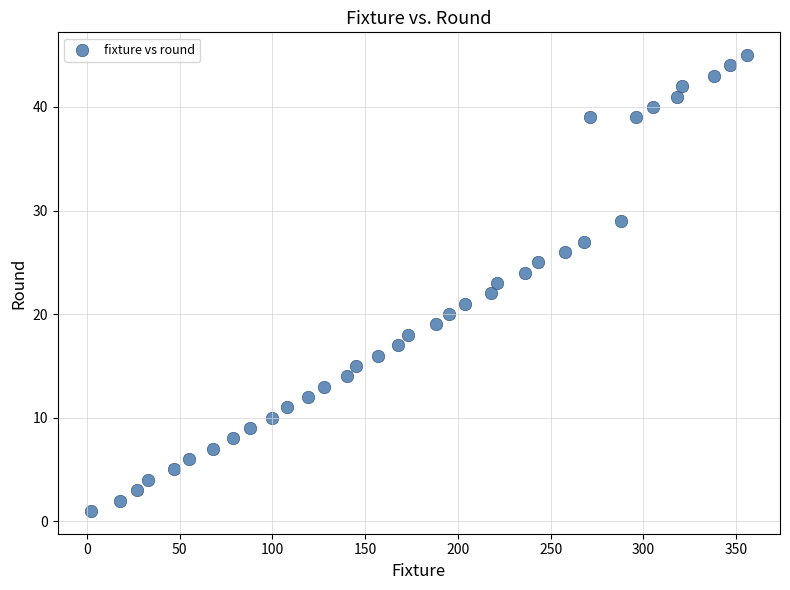

What is the range of Y values (max minus min)?

44